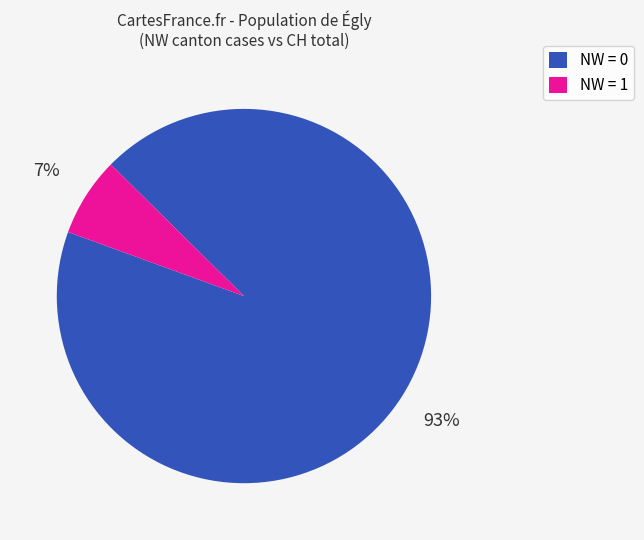

Does NW = 0 represent more than half of the total?

Yes